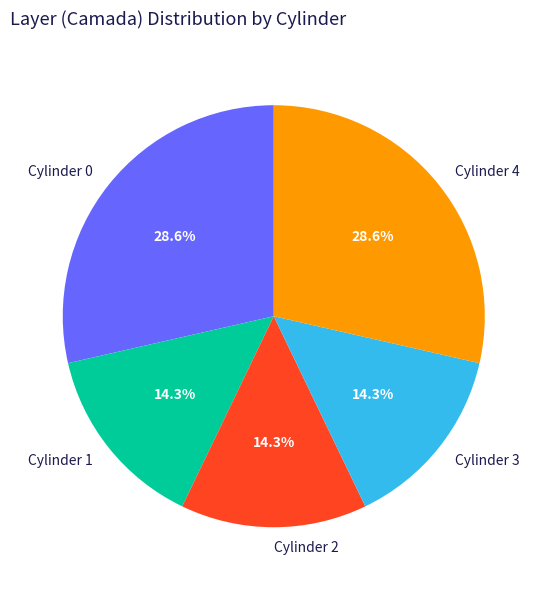

What is the ratio of the value at Cylinder 4 to the value at Cylinder 2?

2.0